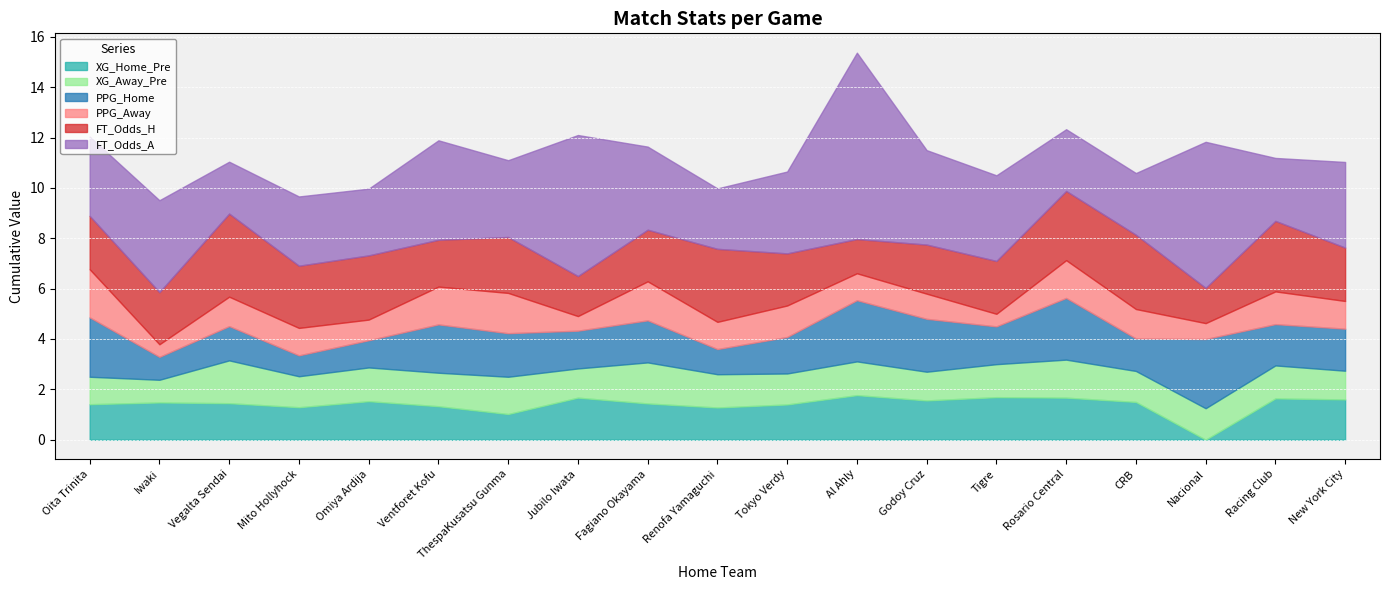

Reading left to right, what are all the values shown in this chart?

XG_Home_Pre: Oita Trinita=1.4	Iwaki=1.5	Vegalta Sendai=1.4	Mito Hollyhock=1.3	Omiya Ardija=1.5	Ventforet Kofu=1.3	ThespaKusatsu Gunma=1.0	Jubilo Iwata=1.7	Fagiano Okayama=1.4	Renofa Yamaguchi=1.3	Tokyo Verdy=1.4	Al Ahly=1.8	Godoy Cruz=1.6	Tigre=1.7	Rosario Central=1.7	CRB=1.5	Nacional=0.0	Racing Club=1.6	New York City=1.6
XG_Away_Pre: Oita Trinita=1.1	Iwaki=0.9	Vegalta Sendai=1.7	Mito Hollyhock=1.2	Omiya Ardija=1.3	Ventforet Kofu=1.3	ThespaKusatsu Gunma=1.5	Jubilo Iwata=1.2	Fagiano Okayama=1.6	Renofa Yamaguchi=1.3	Tokyo Verdy=1.2	Al Ahly=1.3	Godoy Cruz=1.1	Tigre=1.3	Rosario Central=1.5	CRB=1.2	Nacional=1.2	Racing Club=1.3	New York City=1.1
PPG_Home: Oita Trinita=2.4	Iwaki=0.9	Vegalta Sendai=1.4	Mito Hollyhock=0.8	Omiya Ardija=1.1	Ventforet Kofu=1.9	ThespaKusatsu Gunma=1.7	Jubilo Iwata=1.5	Fagiano Okayama=1.7	Renofa Yamaguchi=1.0	Tokyo Verdy=1.4	Al Ahly=2.4	Godoy Cruz=2.1	Tigre=1.5	Rosario Central=2.5	CRB=1.3	Nacional=2.8	Racing Club=1.6	New York City=1.7
PPG_Away: Oita Trinita=1.9	Iwaki=0.5	Vegalta Sendai=1.2	Mito Hollyhock=1.1	Omiya Ardija=0.8	Ventforet Kofu=1.5	ThespaKusatsu Gunma=1.6	Jubilo Iwata=0.6	Fagiano Okayama=1.6	Renofa Yamaguchi=1.1	Tokyo Verdy=1.2	Al Ahly=1.1	Godoy Cruz=1.0	Tigre=0.5	Rosario Central=1.5	CRB=1.2	Nacional=0.6	Racing Club=1.3	New York City=1.1
FT_Odds_H: Oita Trinita=2.1	Iwaki=2.1	Vegalta Sendai=3.3	Mito Hollyhock=2.5	Omiya Ardija=2.5	Ventforet Kofu=1.9	ThespaKusatsu Gunma=2.2	Jubilo Iwata=1.6	Fagiano Okayama=2.0	Renofa Yamaguchi=2.9	Tokyo Verdy=2.1	Al Ahly=1.4	Godoy Cruz=1.9	Tigre=2.1	Rosario Central=2.8	CRB=3.0	Nacional=1.4	Racing Club=2.8	New York City=2.1
FT_Odds_A: Oita Trinita=3.1	Iwaki=3.6	Vegalta Sendai=2.1	Mito Hollyhock=2.8	Omiya Ardija=2.6	Ventforet Kofu=4.0	ThespaKusatsu Gunma=3.0	Jubilo Iwata=5.6	Fagiano Okayama=3.3	Renofa Yamaguchi=2.4	Tokyo Verdy=3.2	Al Ahly=7.4	Godoy Cruz=3.8	Tigre=3.4	Rosario Central=2.5	CRB=2.5	Nacional=5.8	Racing Club=2.5	New York City=3.4